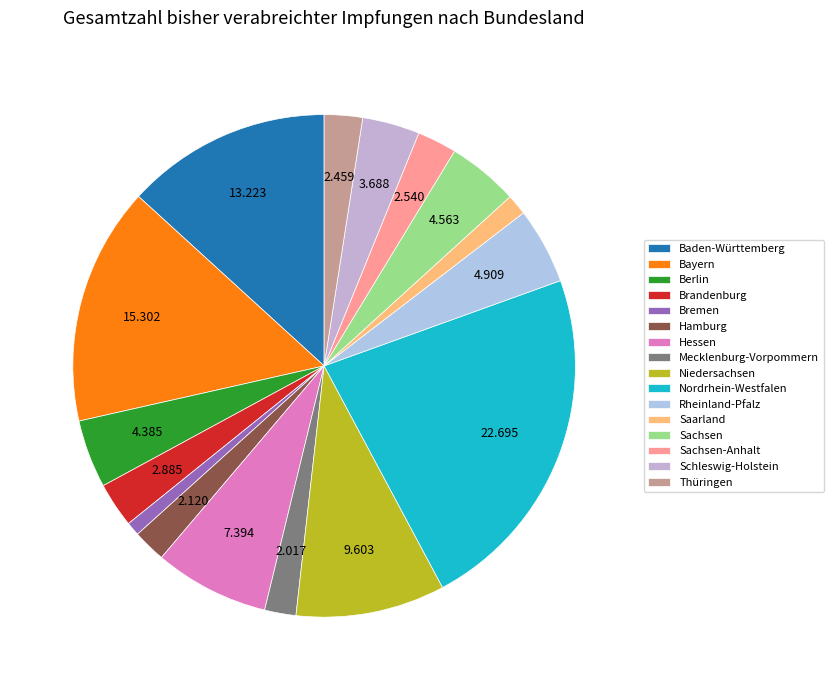

To the nearest percent, what is the difference between the largest and smallest slice percentages?

22%